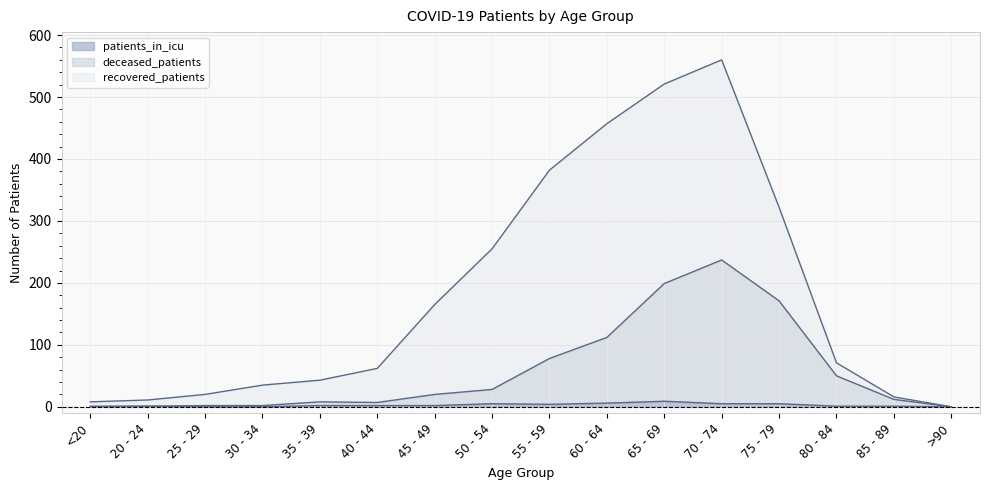

Is it true that patients_in_icu equals 1 at 80 - 84?

True